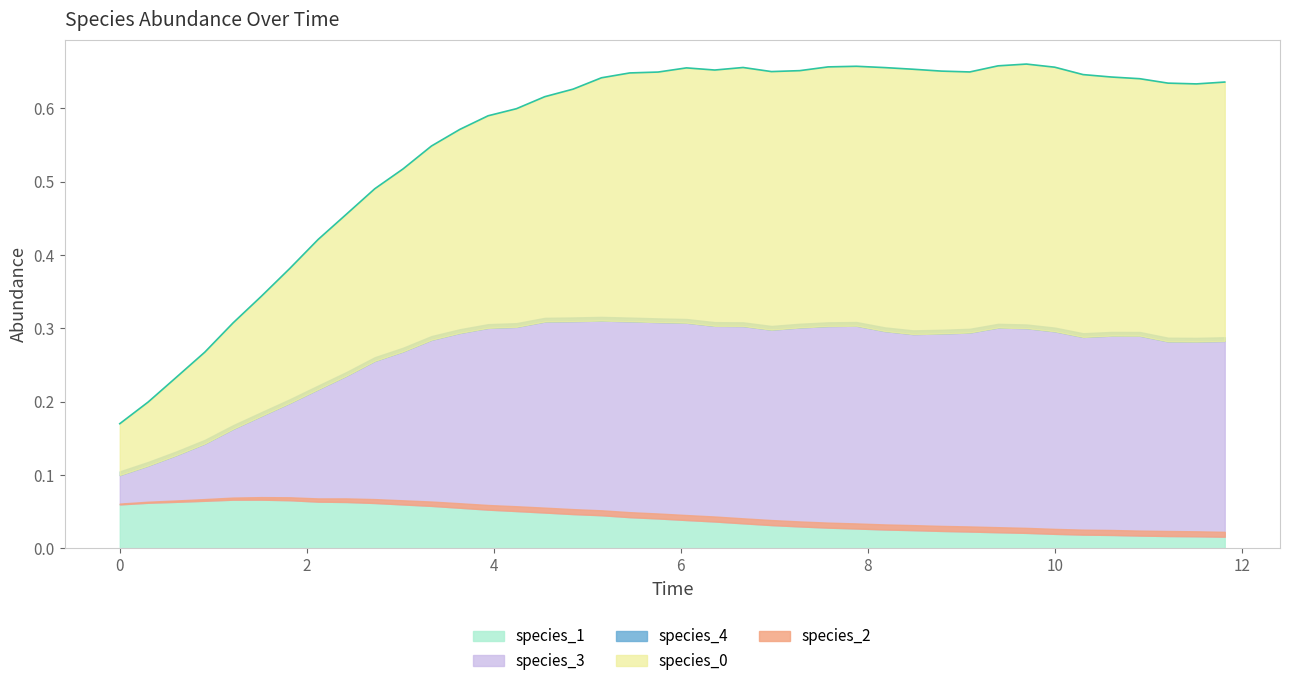

True or false: species_1 has more than 1 interior local peaks.

False